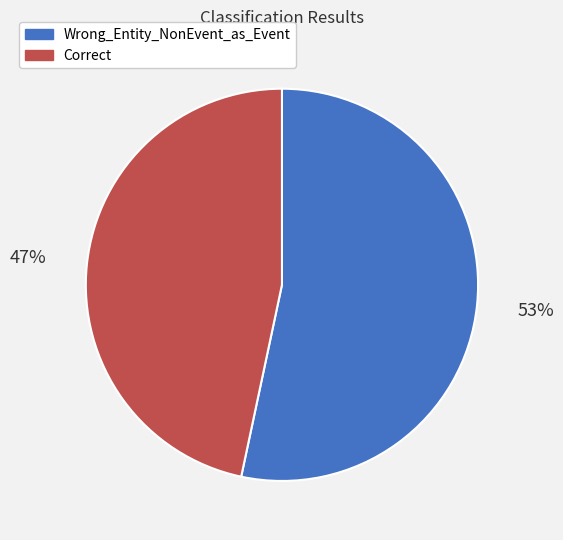

Does Correct represent more than half of the total?

No